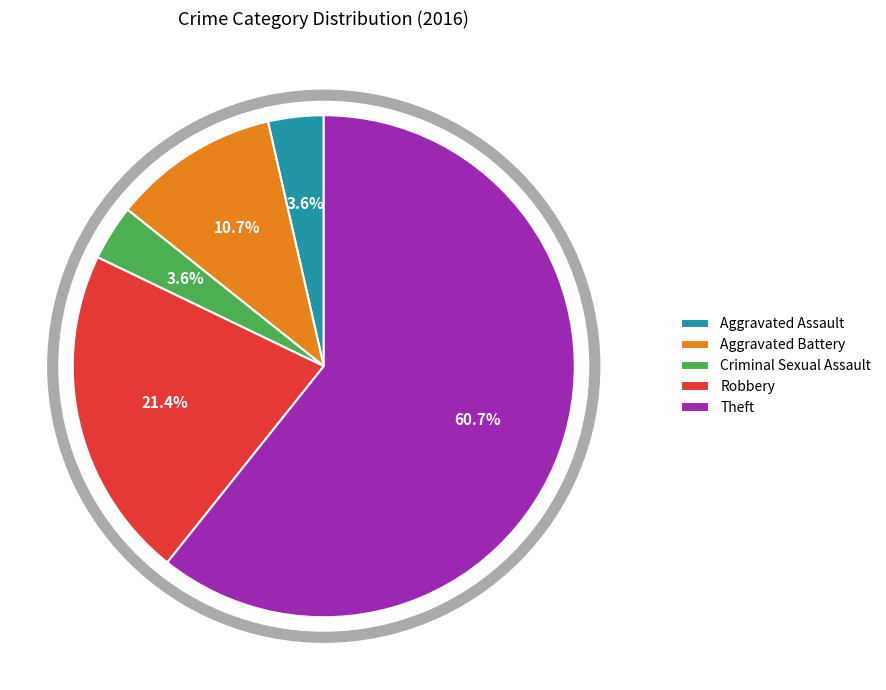

Which category accounts for the majority?

Theft